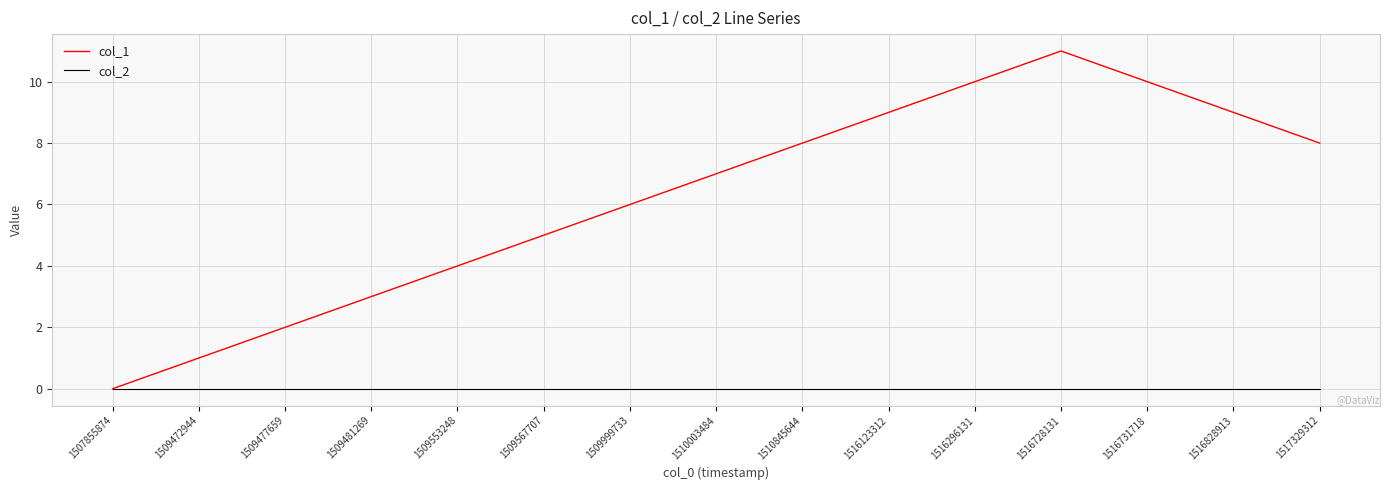

Which label corresponds to the largest value in the chart?

1516728131